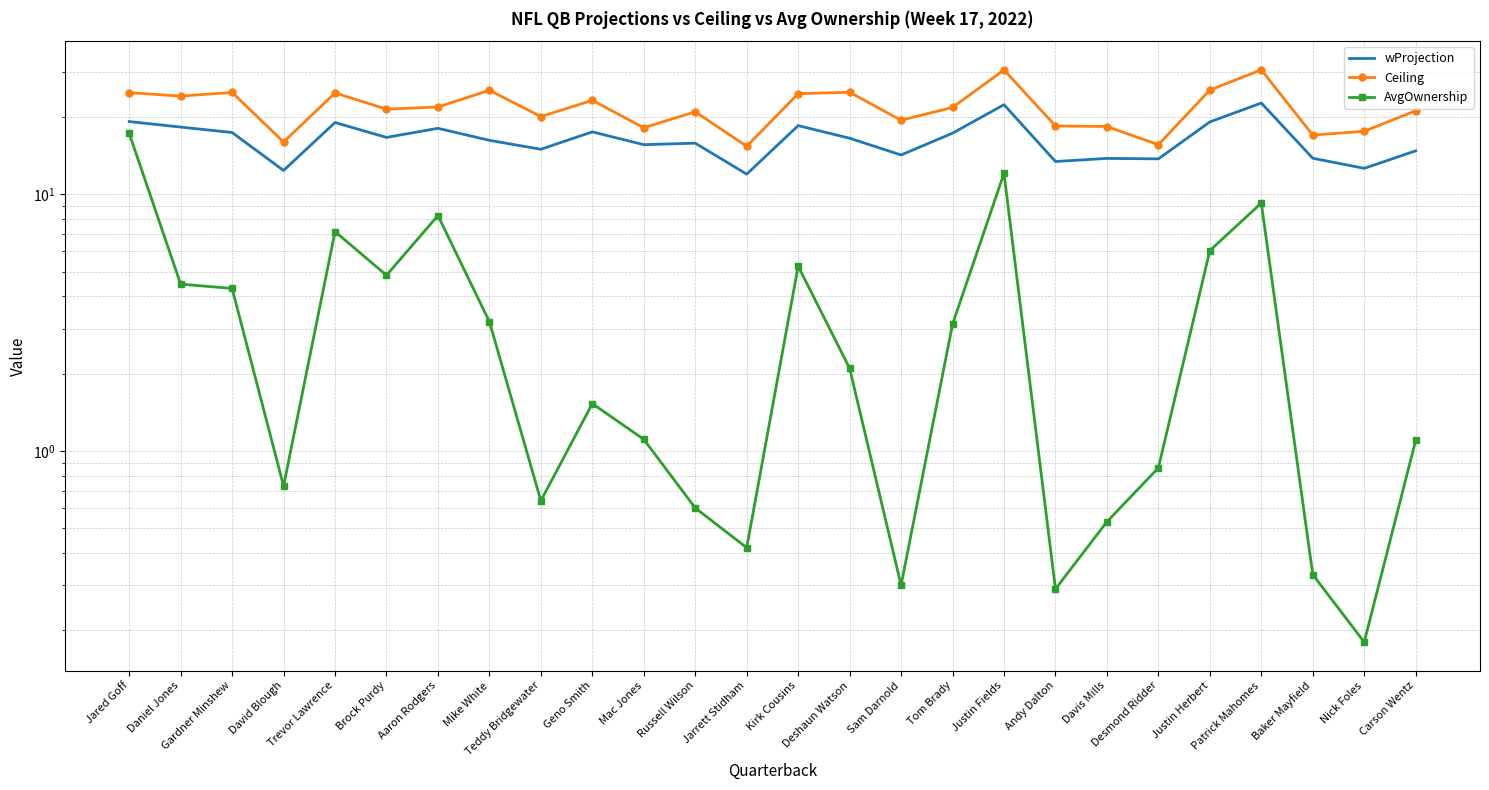

Is it true that Ceiling equals 5.5 at Jarrett Stidham?

False